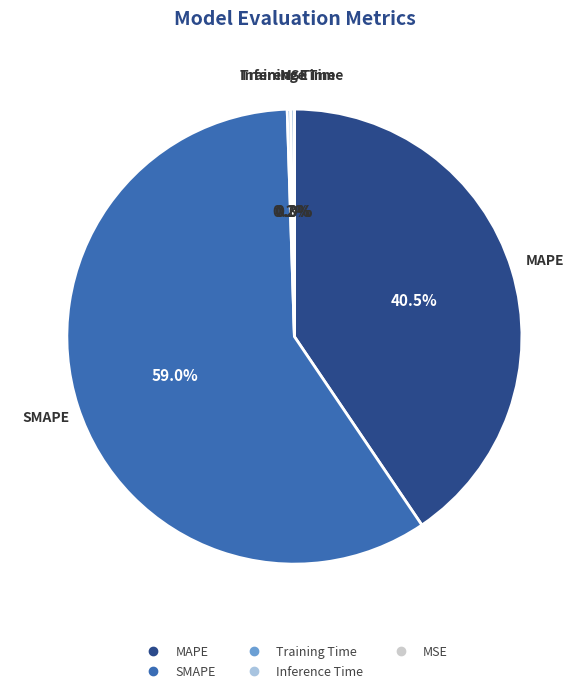

How much of the chart is everything except MAPE?

59.5%